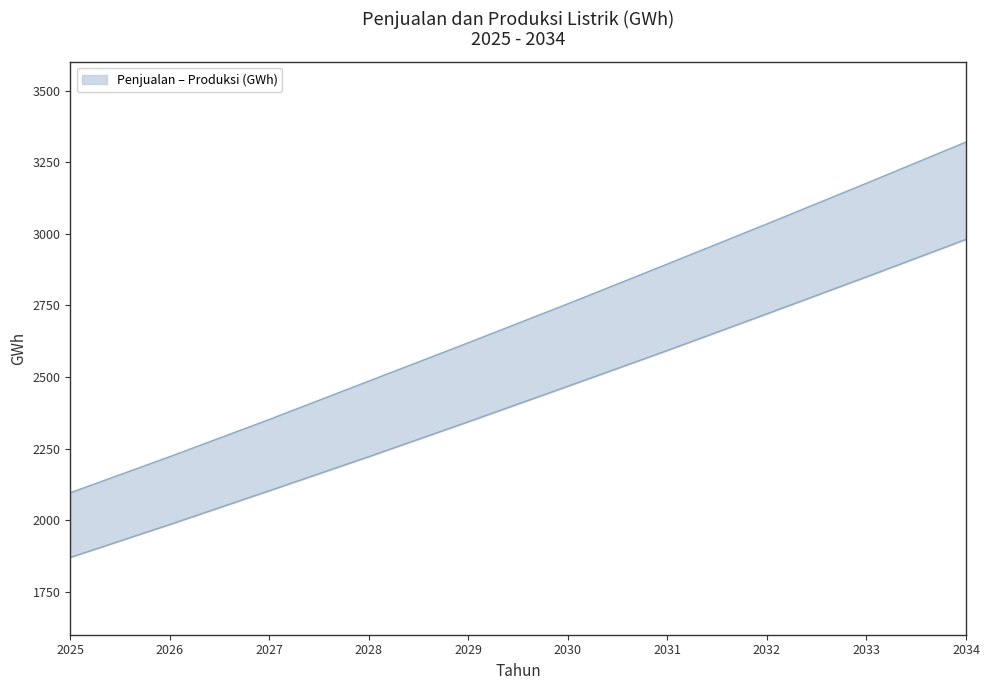

The Penjualan(GWh) line series shows 1870 at 2025. True or false?

True